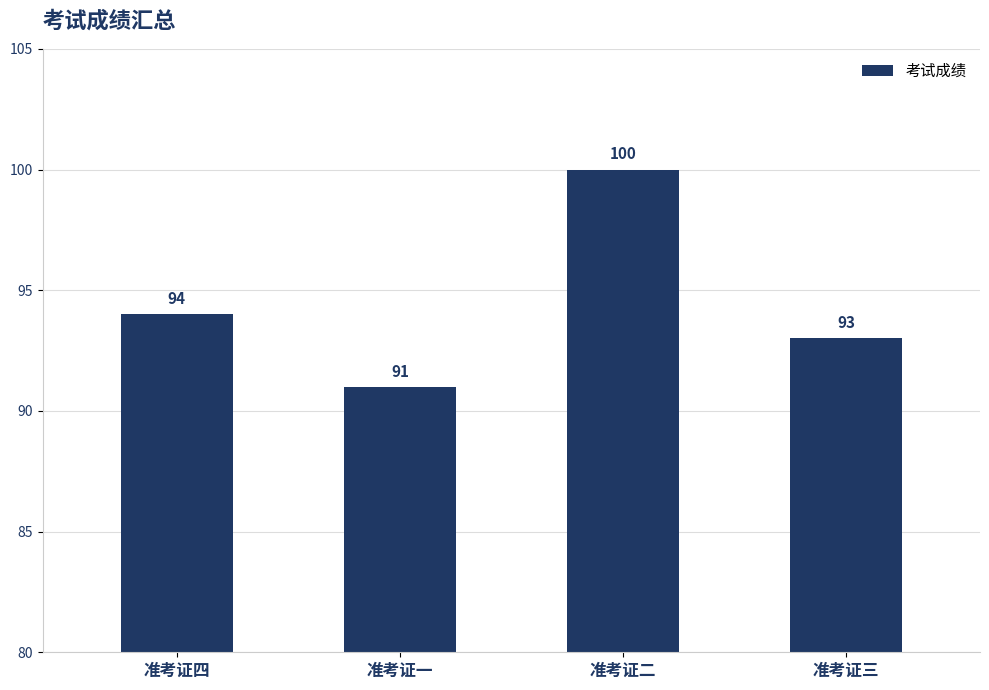

What position from the right is 准考证三?

1